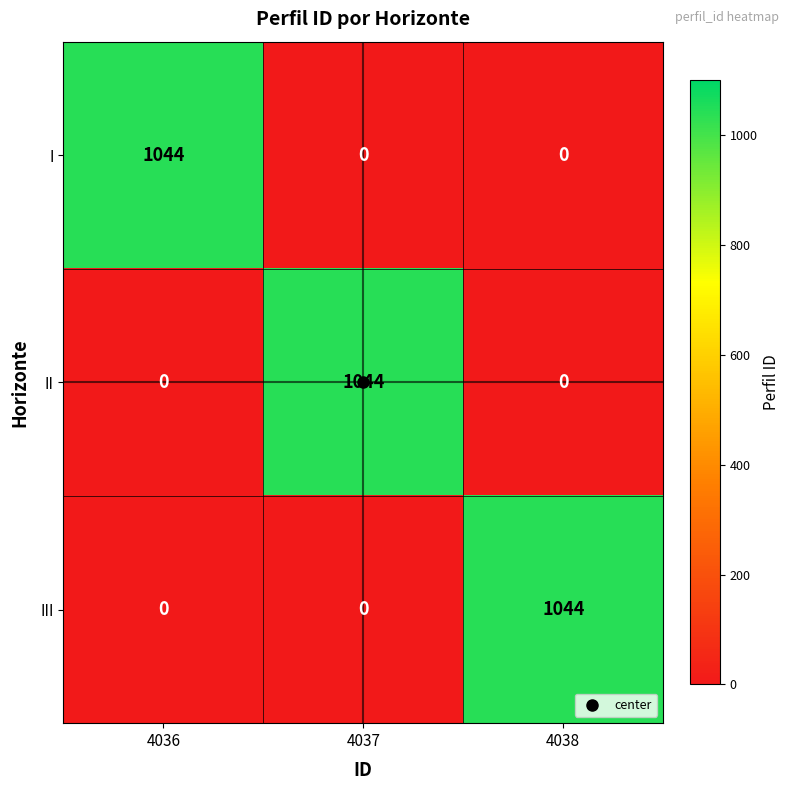

What is the spread (max minus min) of values at 4038?

1044